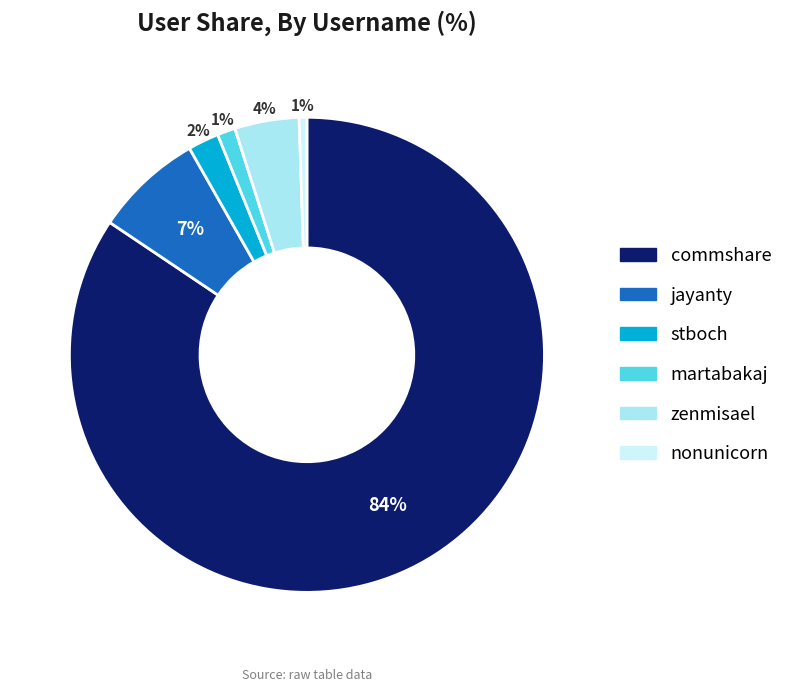

To the nearest percent, what is the difference between the largest and smallest slice percentages?

84%